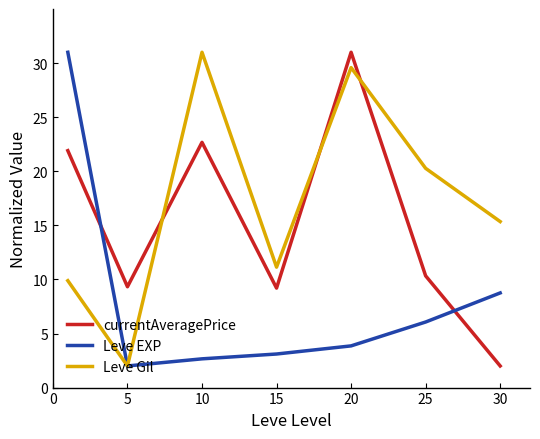

After their last crossing, which series has the higher values: Leve Gil or currentAveragePrice?

Leve Gil